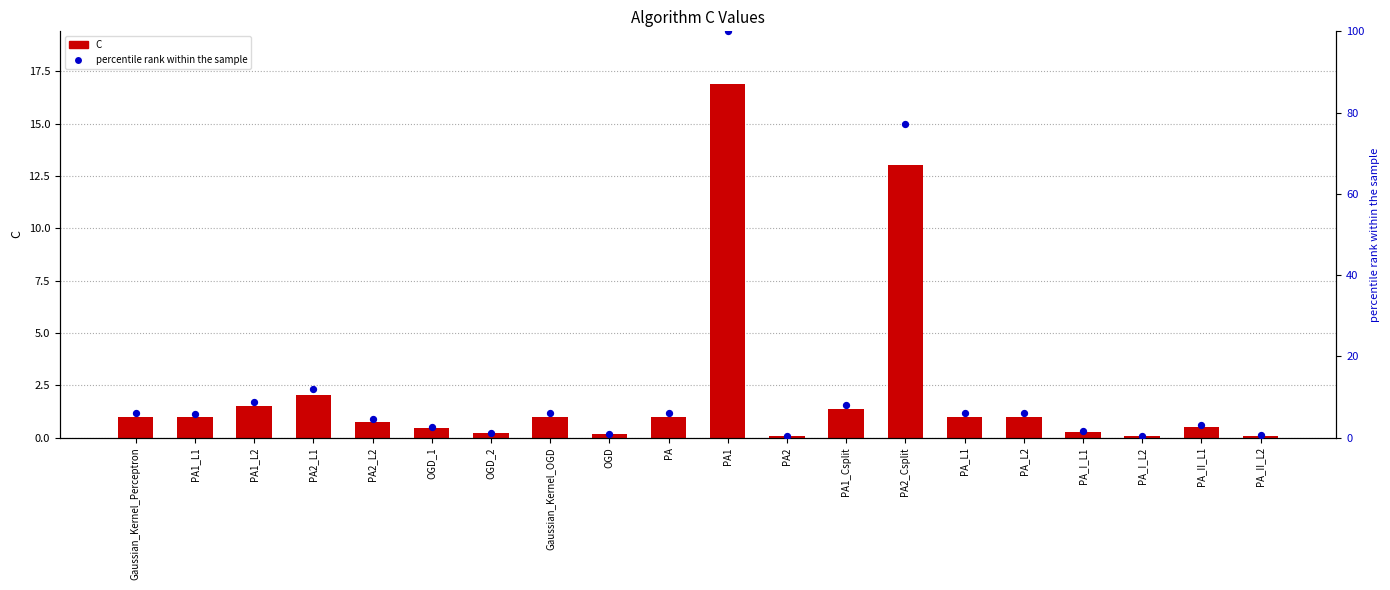

What is the total value across all series at PA2_Csplit?

90.1